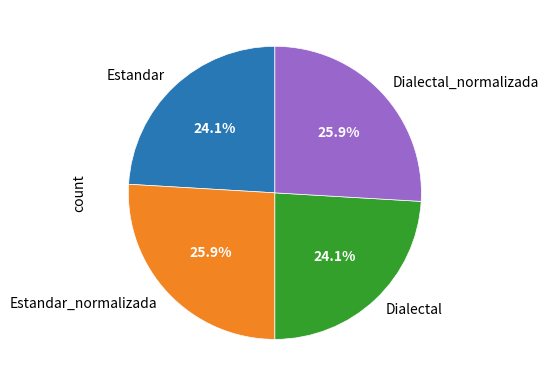

How many slices are in this pie chart?

4